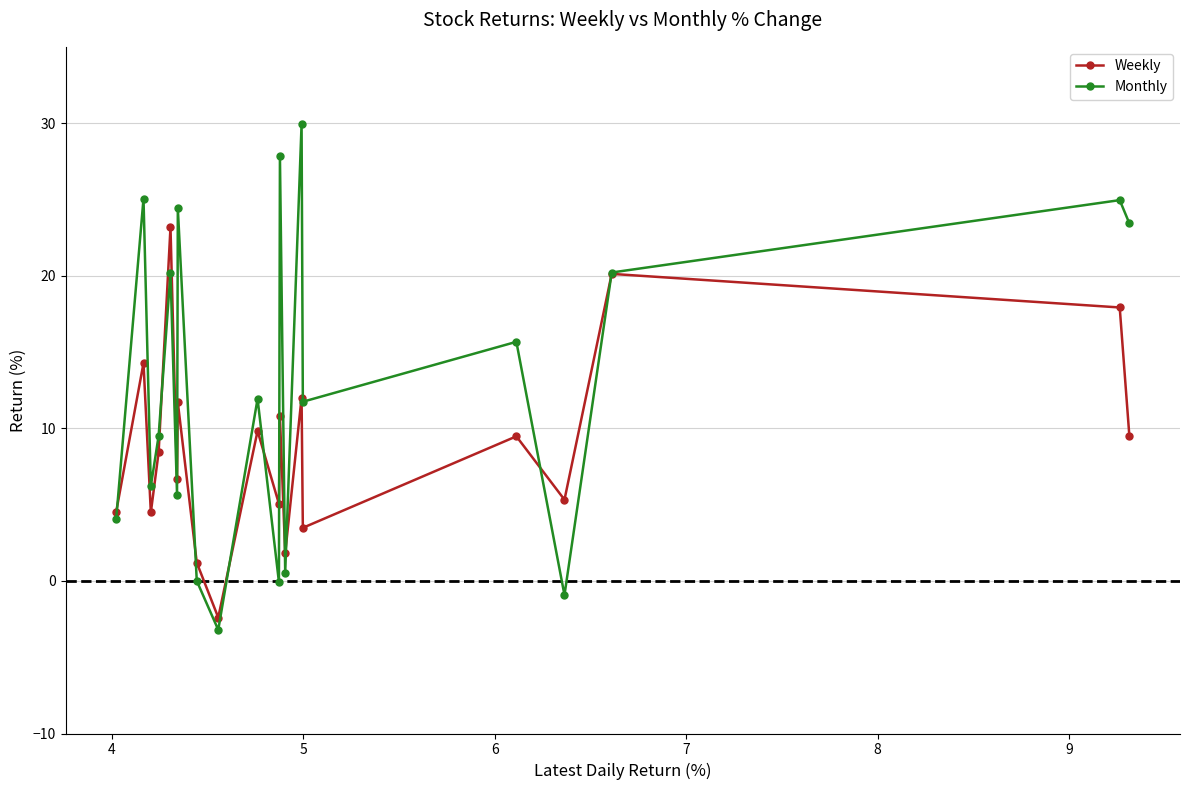

What is the value of the Weekly point at the 1st from the left?

4.5